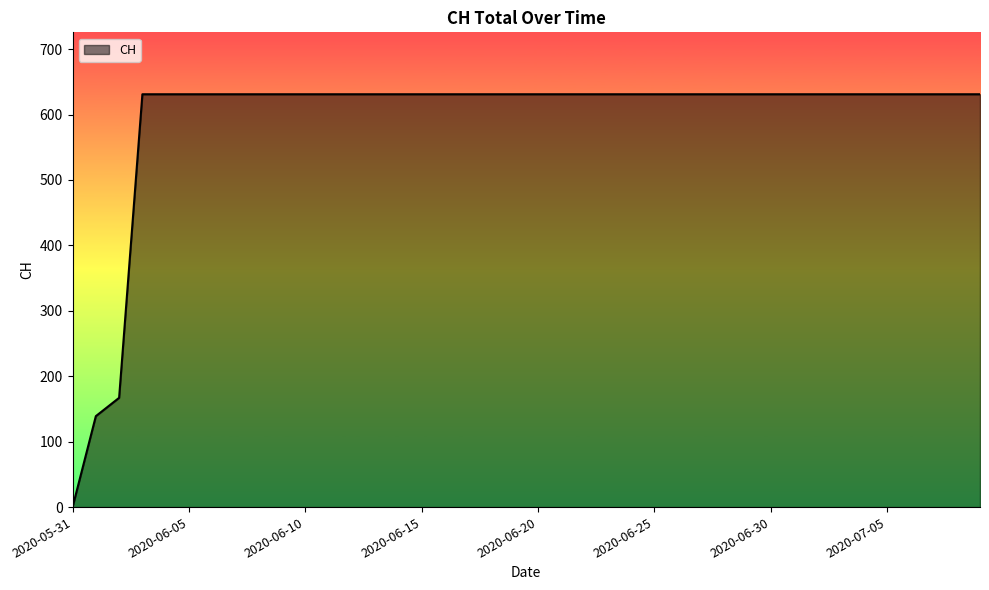

What is the difference between the second highest and second lowest values?

492